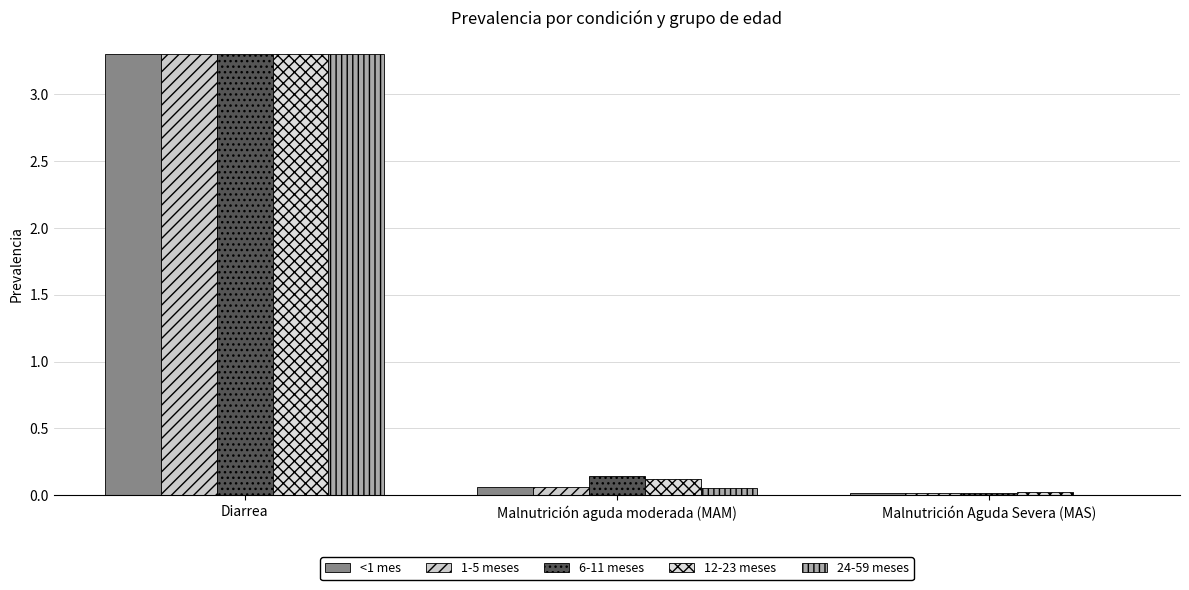

How many series are shown in this chart?

5